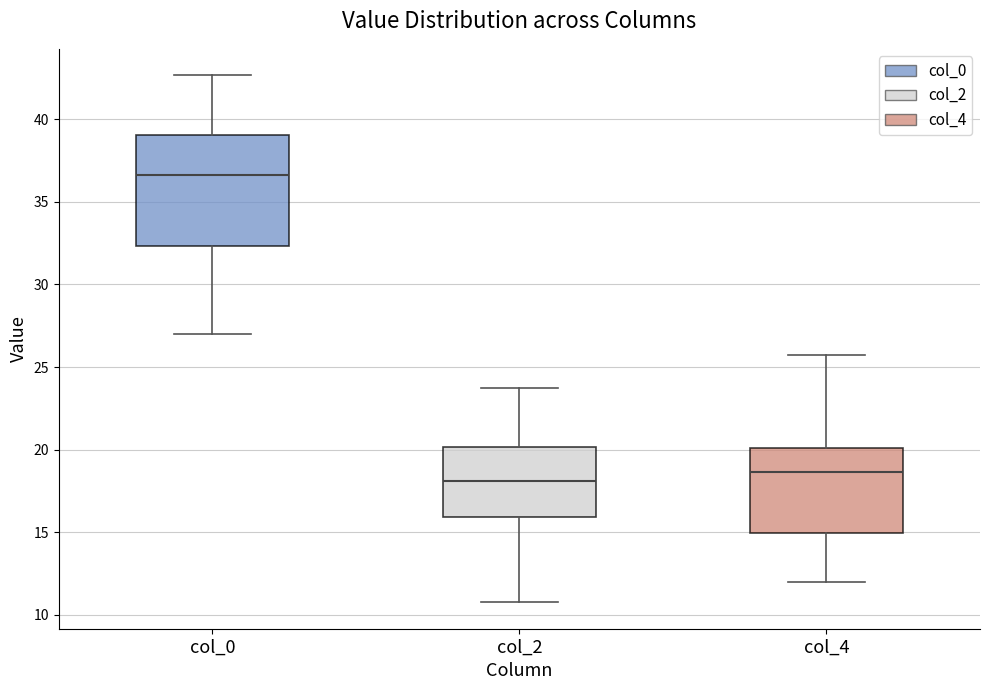

Reading left to right, read every box against the y-axis: the position of its median line, the range the box covers, and the ends of its whiskers. The values are not printed on the chart, so give them approximately, as read against the axis.

col_0: median 36.5, box 32.5 to 39.0, whiskers 27.0 to 42.5
col_2: median 18.0, box 16.0 to 20.0, whiskers 11.0 to 24.0
col_4: median 18.5, box 15.0 to 20.0, whiskers 12.0 to 26.0